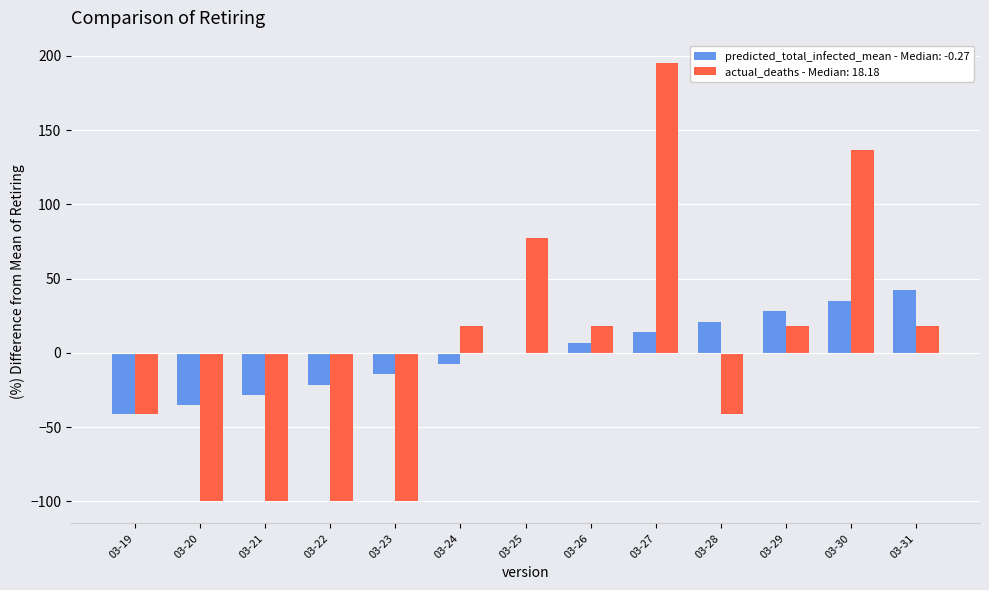

The value of actual_deaths - Median: 18.18 at 03-23 is -43.2. True or false?

False